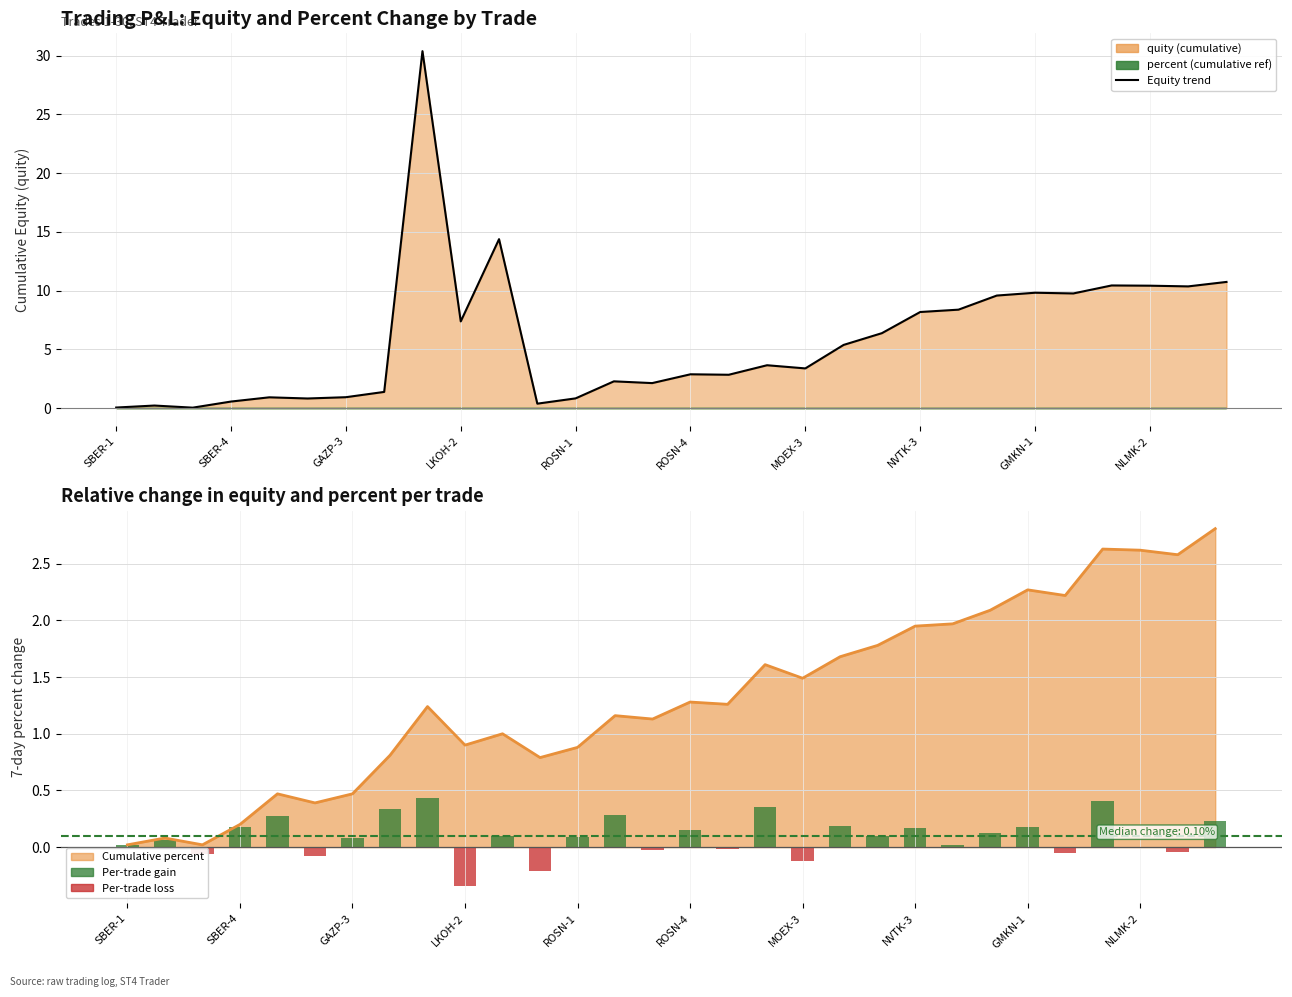

Where does the Per-trade percent series first go above 0?

SBER-1